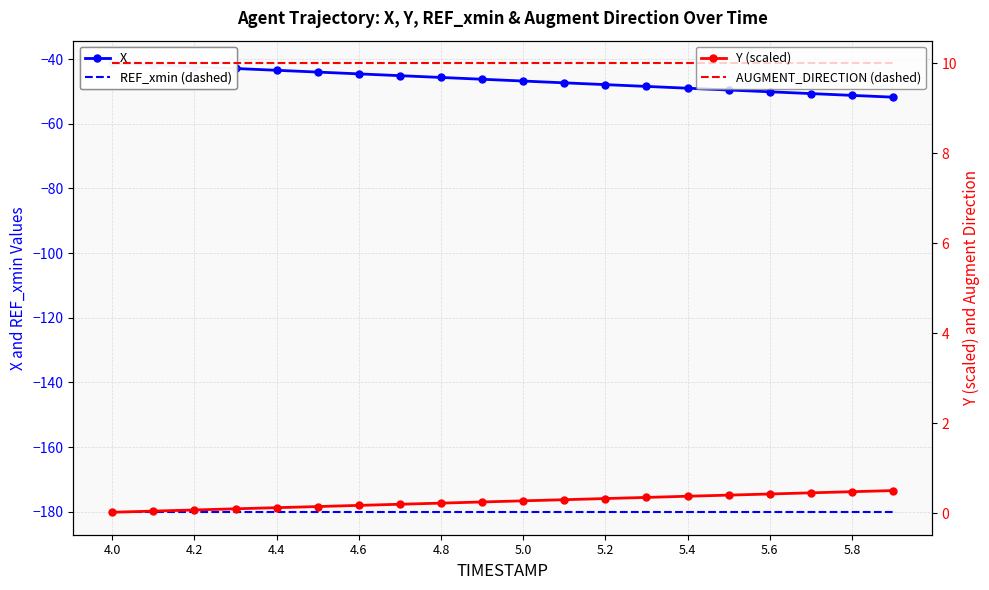

True or false: AUGMENT_DIRECTION (dashed) and REF_xmin (dashed) intersect in this chart.

False